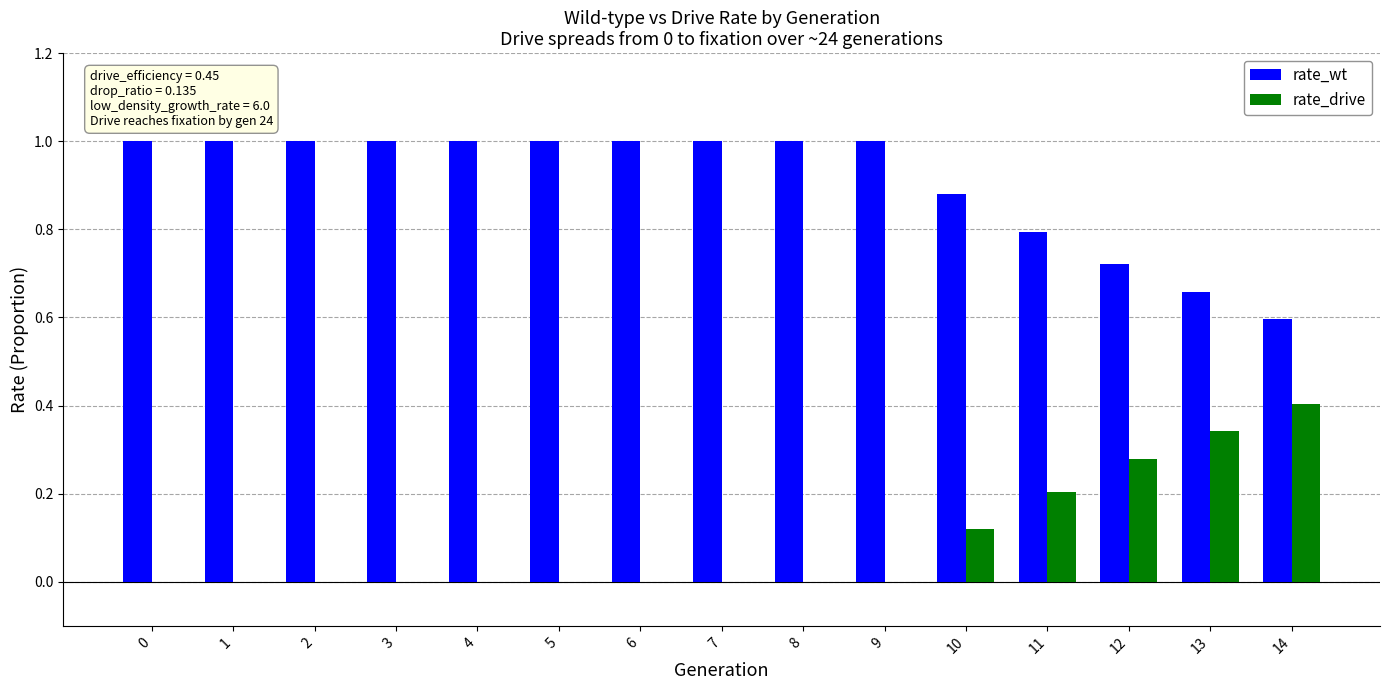

How many distinct data groups are displayed?

2